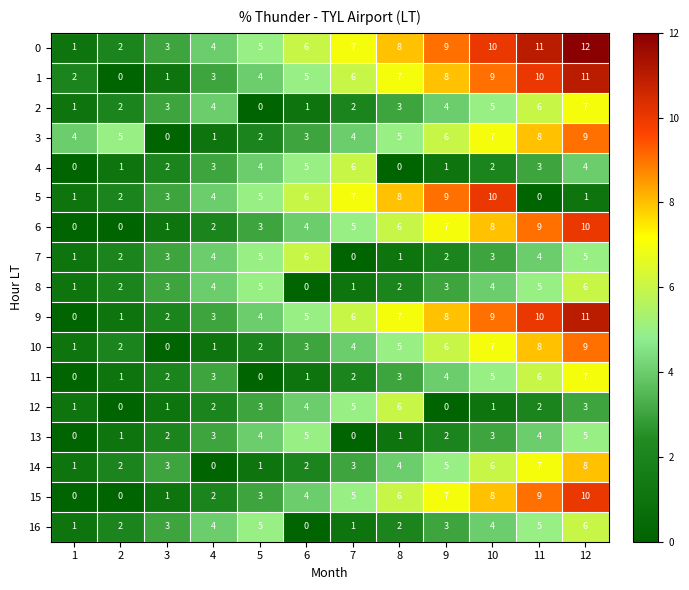

Between 3 and 4, which series saw the biggest shift?

14